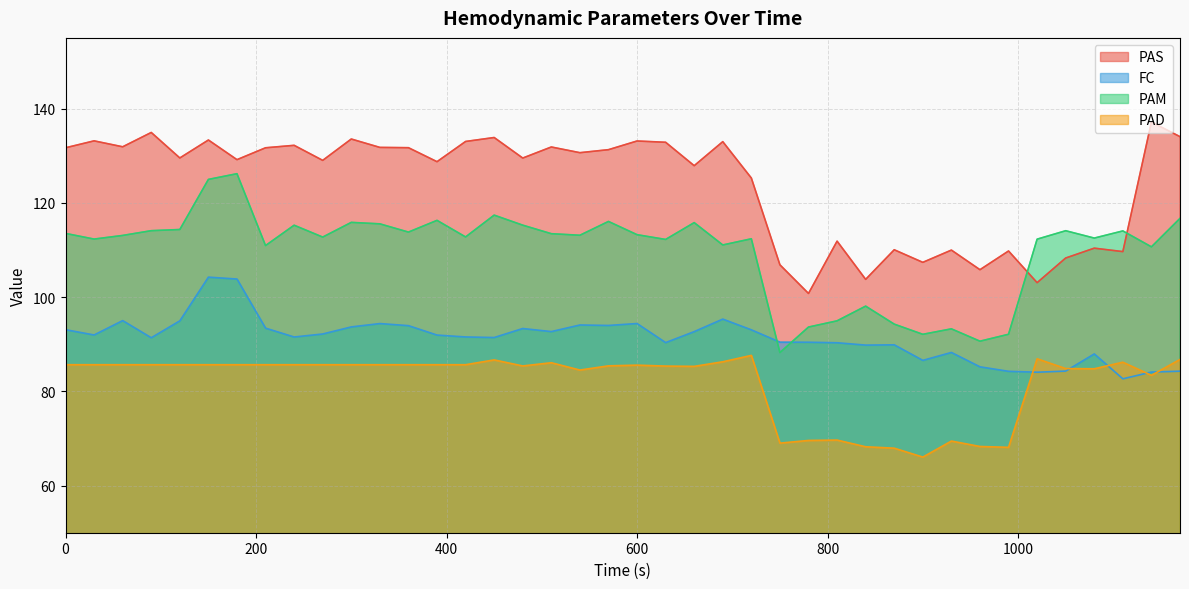

True or false: PAM has a value of 112.4 at 720.

True